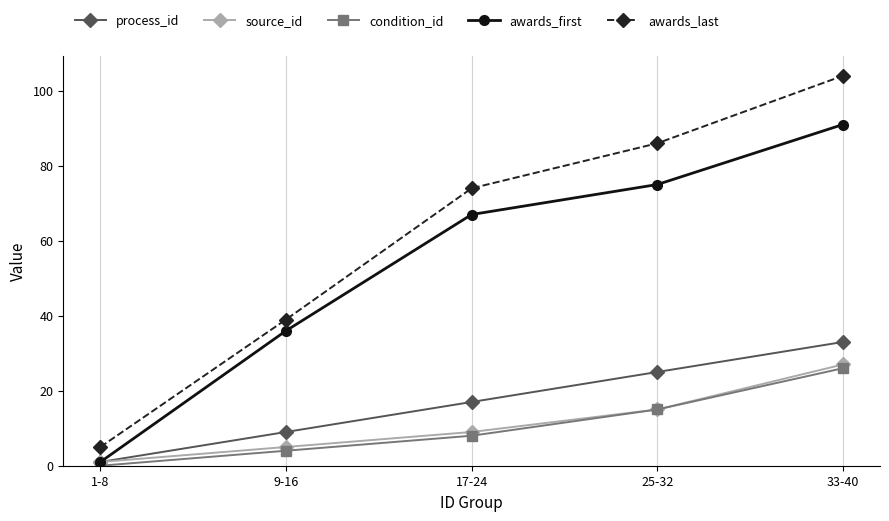

Which series has the widest spread of values?

awards_last